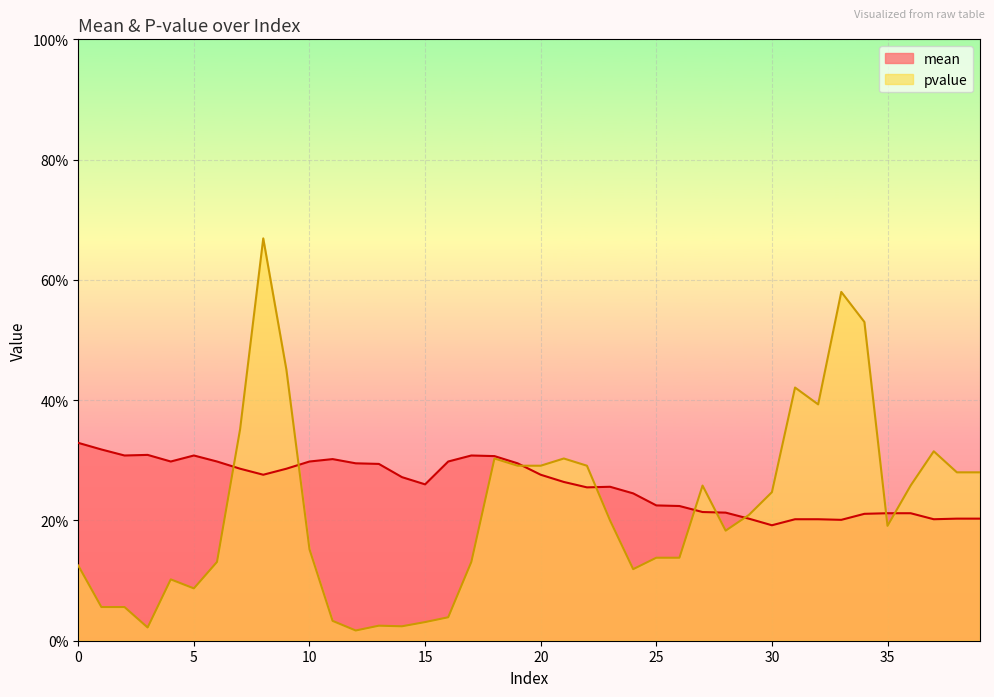

Is it true that mean equals 0.3 at 15?

True